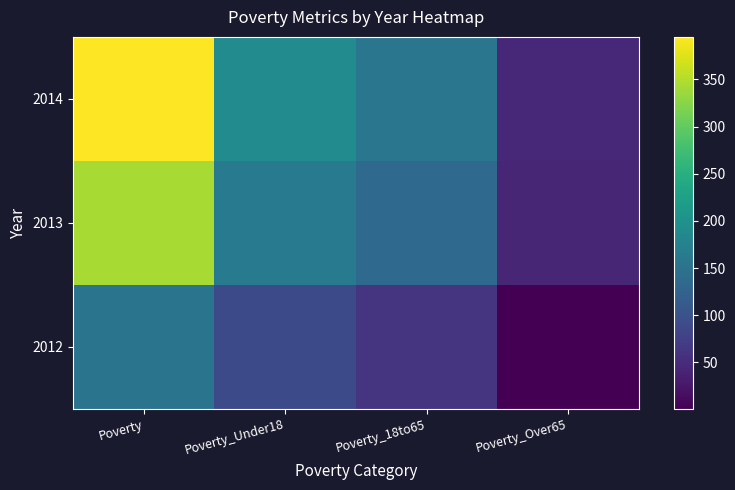

At which category does the chart reach its peak across all series?

Poverty